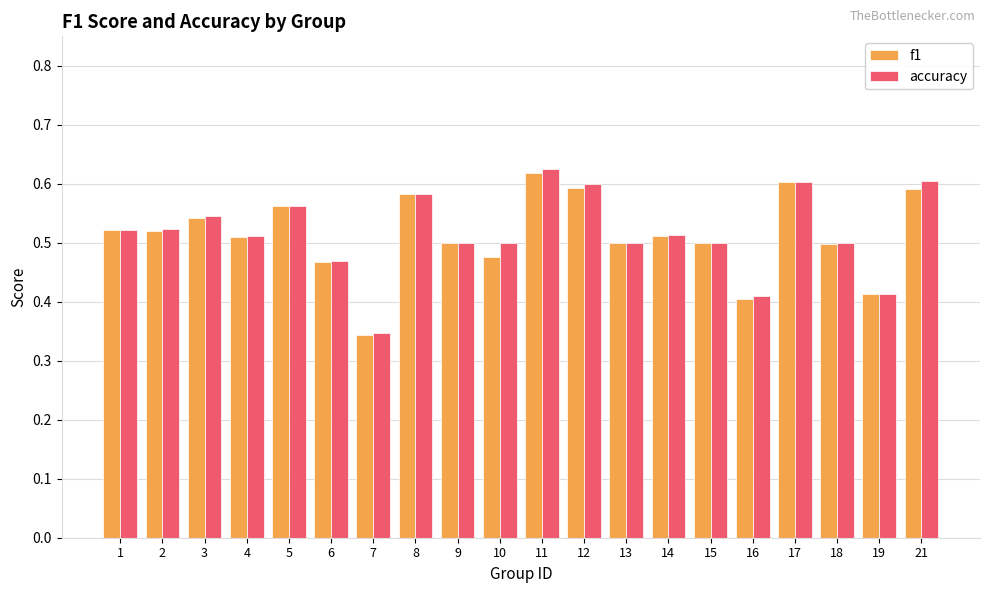

How many categories are shown in the chart?

20